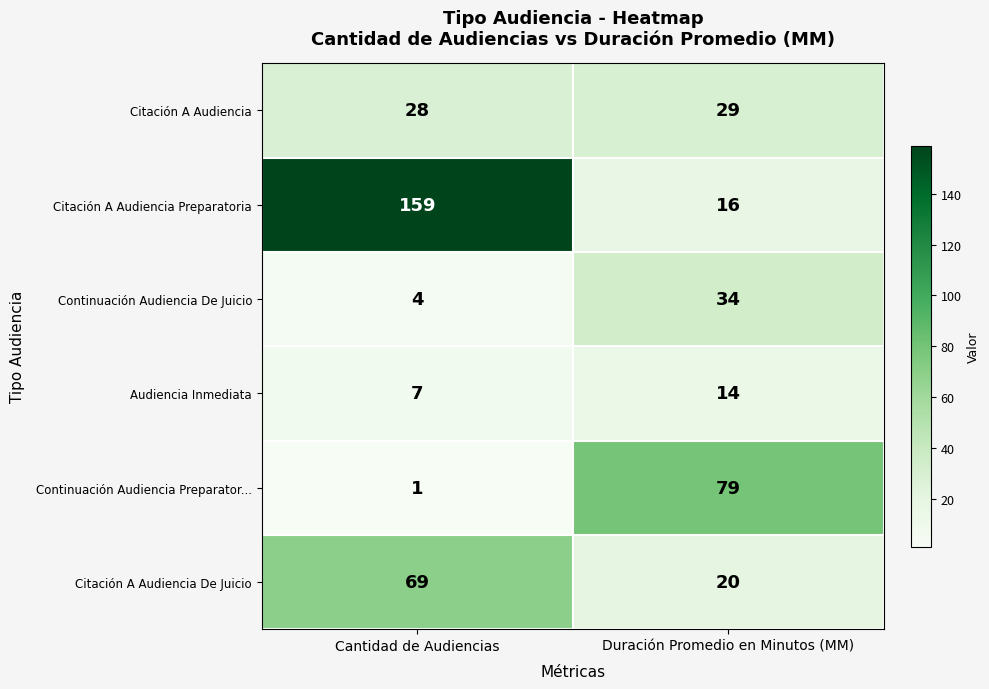

Rank the series at Duración Promedio en Minutos (MM) from lowest to highest value.

Audiencia Inmediata, Citación A Audiencia Preparatoria, Citación A Audiencia De Juicio, Citación A Audiencia, Continuación Audiencia De Juicio, Continuación Audiencia Preparator...